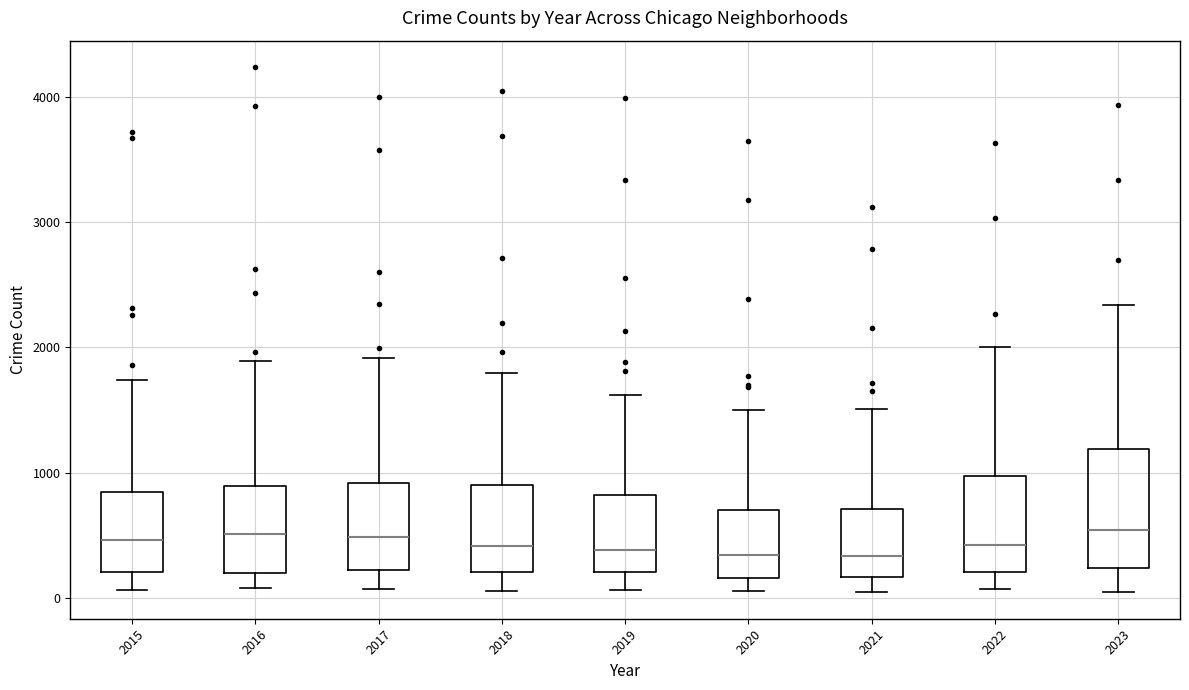

Reading left to right, read every box against the y-axis: the position of its median line, the range the box covers, and the ends of its whiskers. The values are not printed on the chart, so give them approximately, as read against the axis.

2015: median 500, box 200 to 800, whiskers 100 to 1700
2016: median 500, box 200 to 900, whiskers 100 to 1900
2017: median 500, box 200 to 900, whiskers 100 to 1900
2018: median 400, box 200 to 900, whiskers 100 to 1800
2019: median 400, box 200 to 800, whiskers 100 to 1600
2020: median 300, box 200 to 700, whiskers 100 to 1500
2021: median 300, box 200 to 700, whiskers 0 to 1500
2022: median 400, box 200 to 1000, whiskers 100 to 2000
2023: median 500, box 200 to 1200, whiskers 0 to 2300